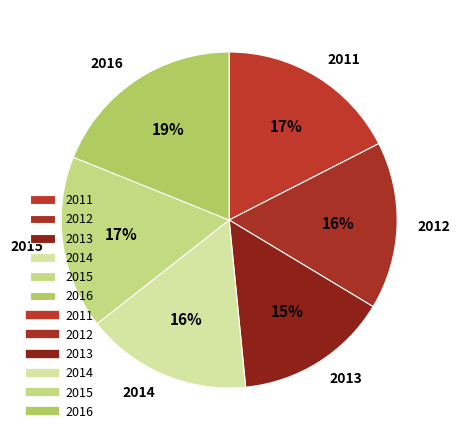

Which slice is the smallest?

2013